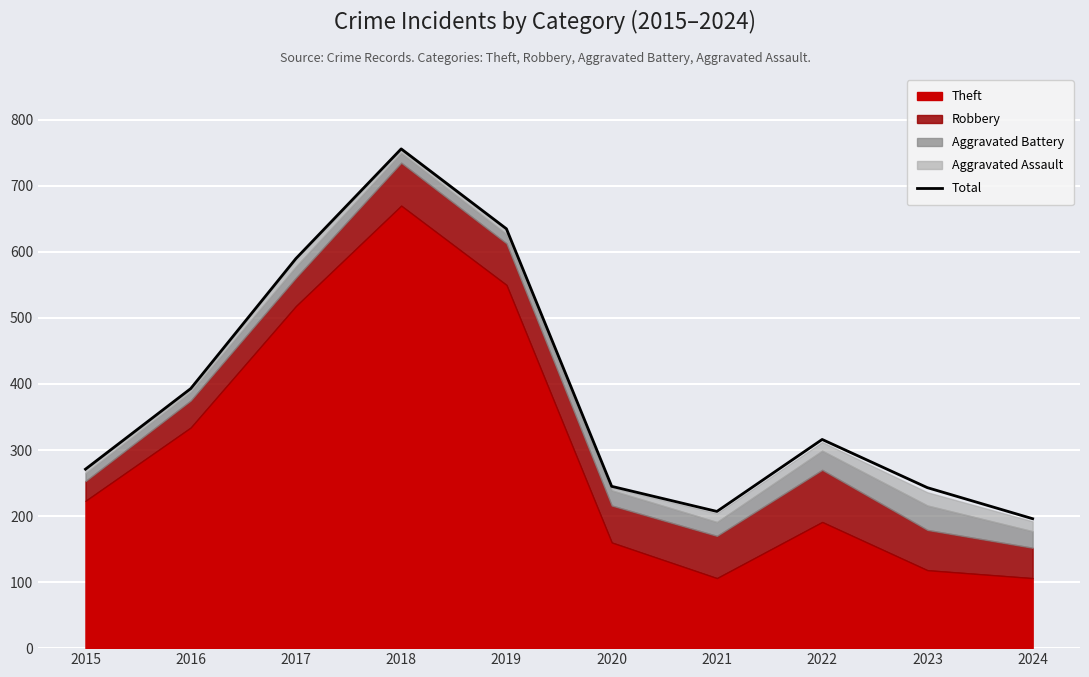

How many interior local peaks (higher than both neighbors) does the data have?

2